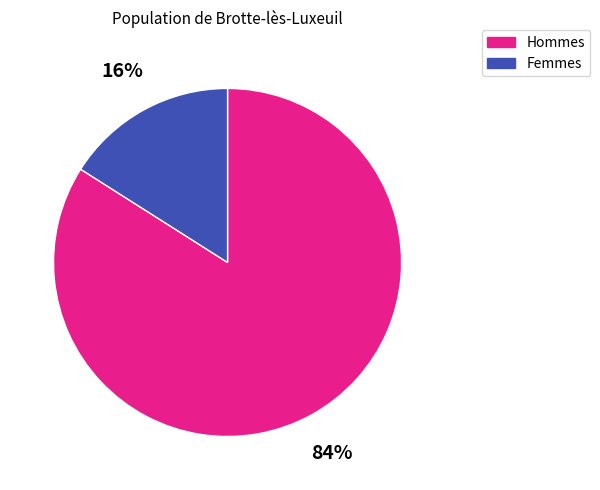

To the nearest percent, what percentage of the pie is Femmes?

16%